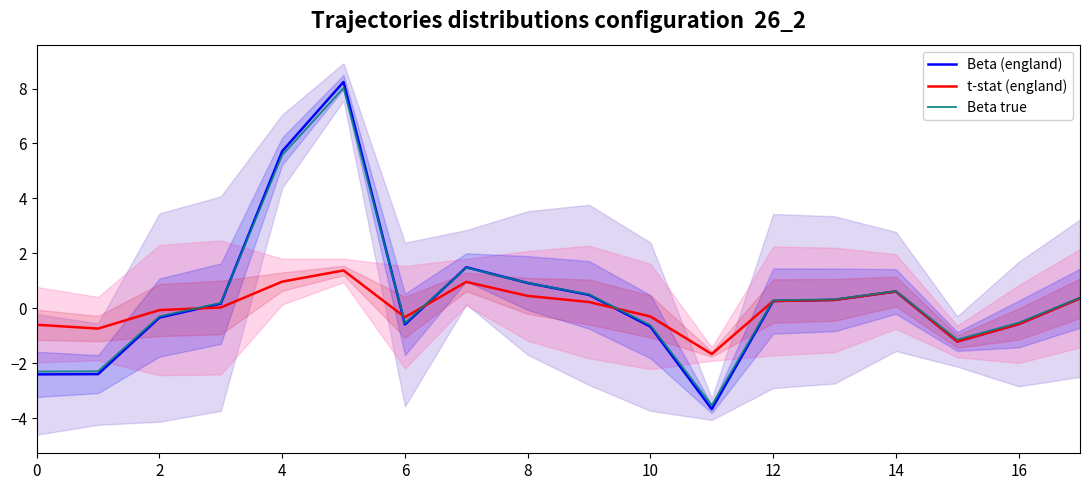

What is the minimum value for t-stat (england)?

-1.7